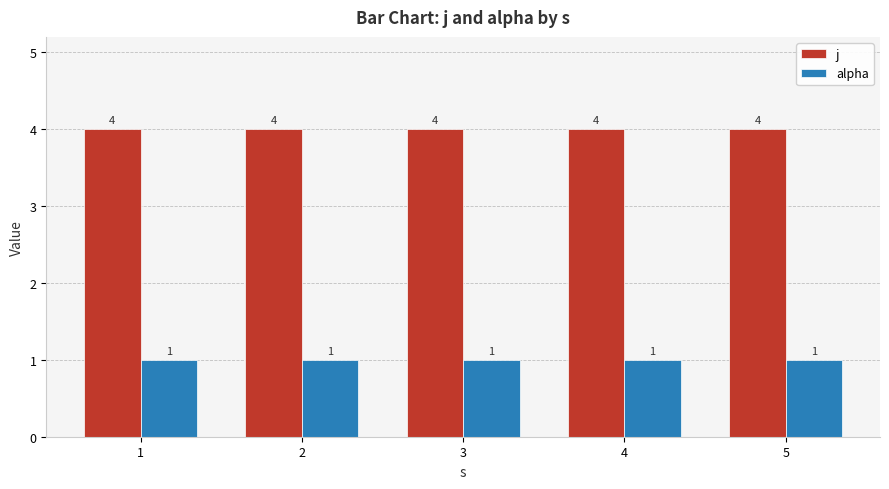

How many series are shown in this chart?

2